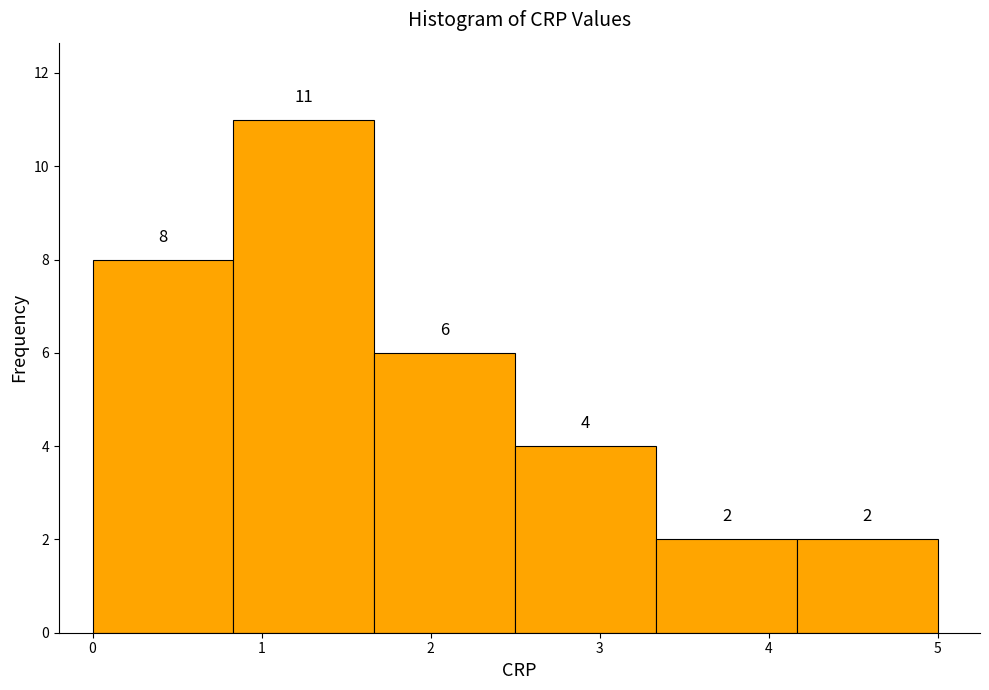

Reading left to right, list every bar in this chart as the range it spans on the x-axis followed by its height. The bar edges are not printed on the chart, so give them approximately, as read against the axis.

0.0 to 0.8: 8
0.8 to 1.7: 11
1.7 to 2.5: 6
2.5 to 3.3: 4
3.3 to 4.2: 2
4.2 to 5.0: 2